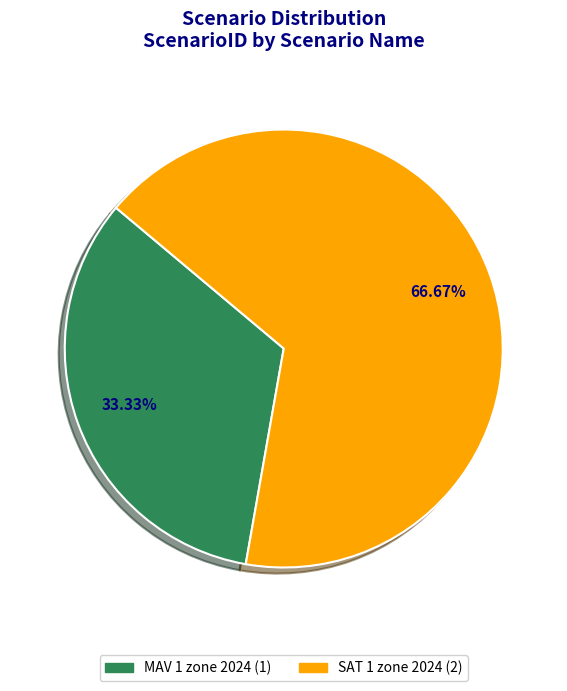

To the nearest percent, what is the difference between the largest and smallest slice percentages?

33%